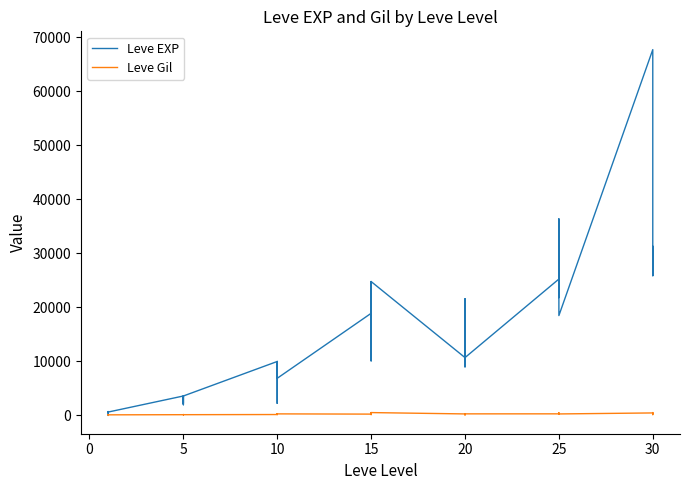

The Leve Gil series shows 75 at 0. True or false?

False